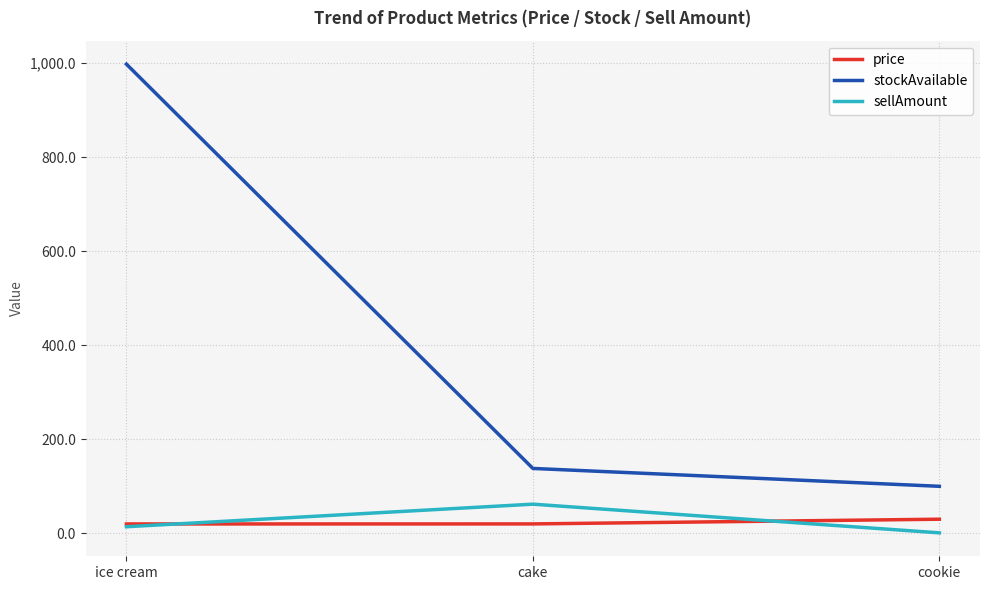

What is the maximum value shown in the chart?

998.0